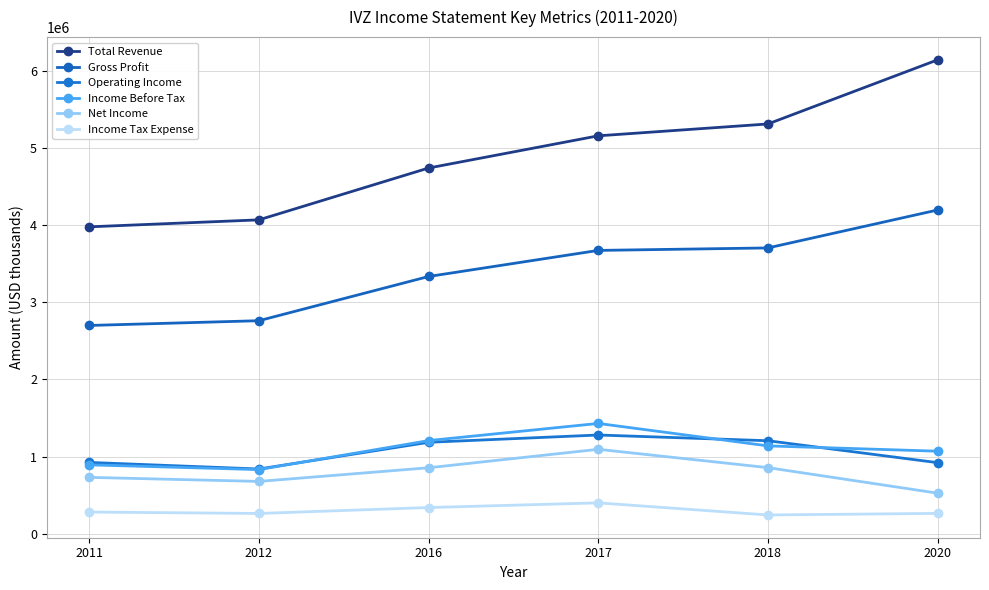

At which category does Net Income reach its first local peak?

2017